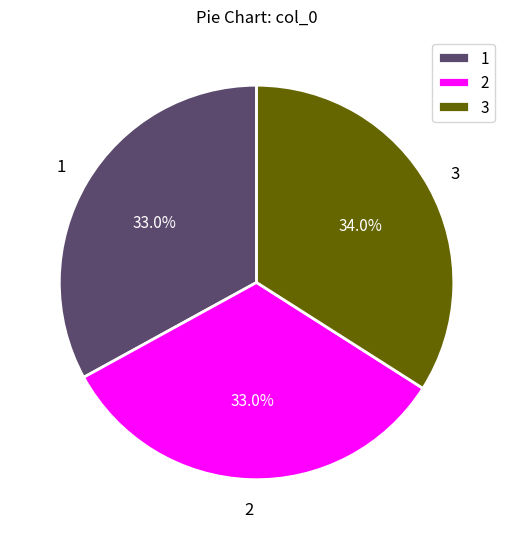

Which slice is the largest?

3